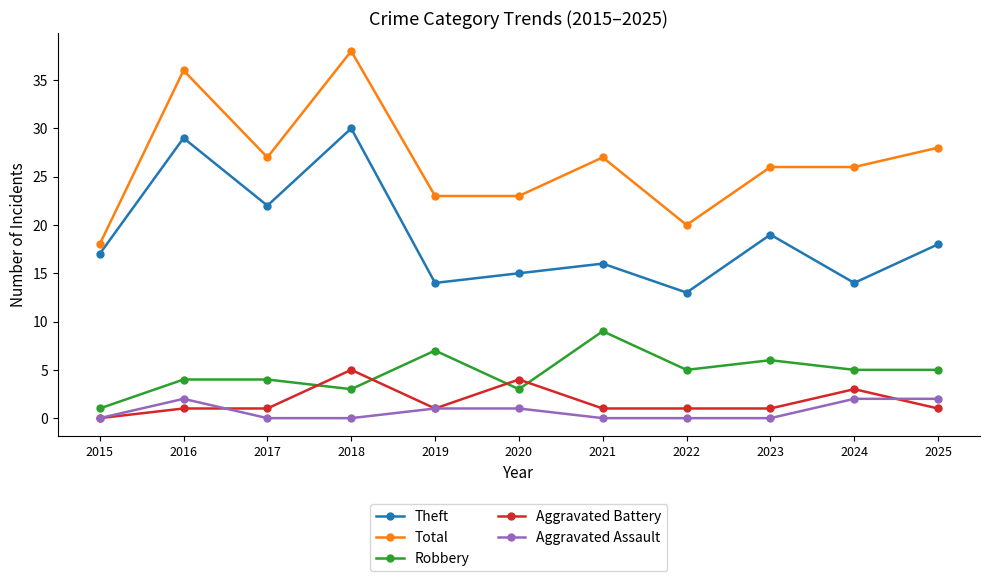

At which category is the sum across all series the highest?

2018